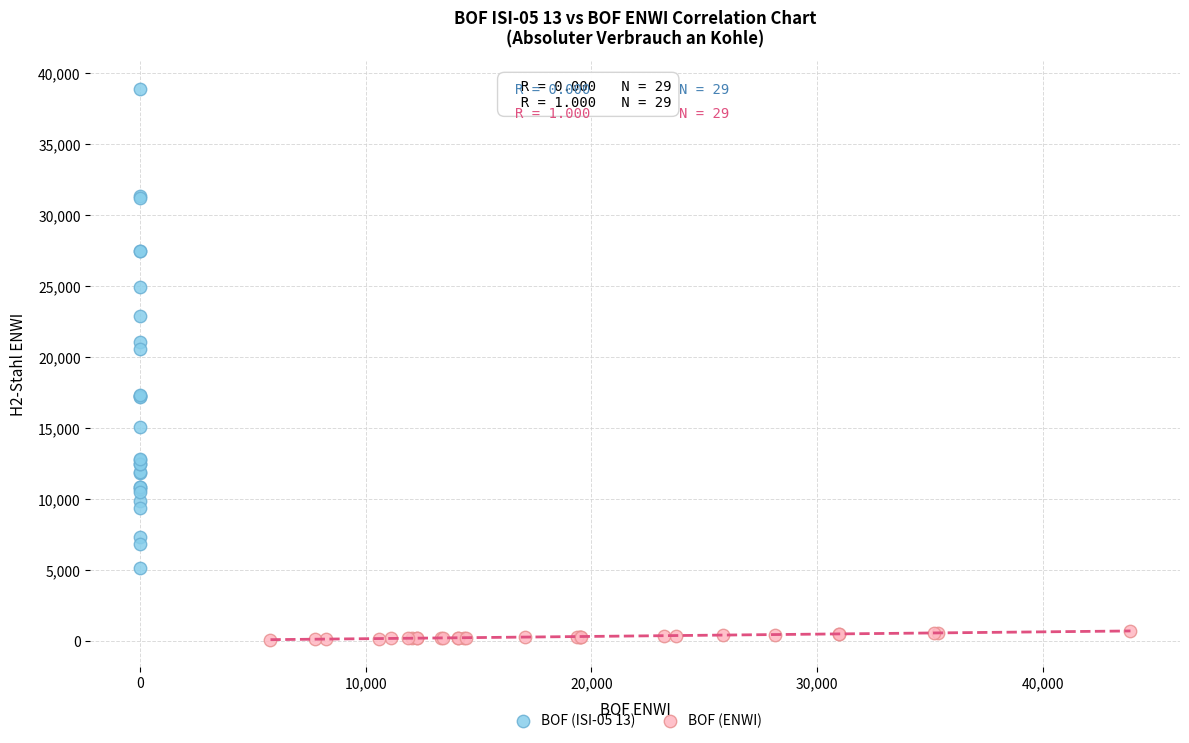

What are all the series names shown in the legend?

BOF (ISI-05 13), BOF (ENWI)